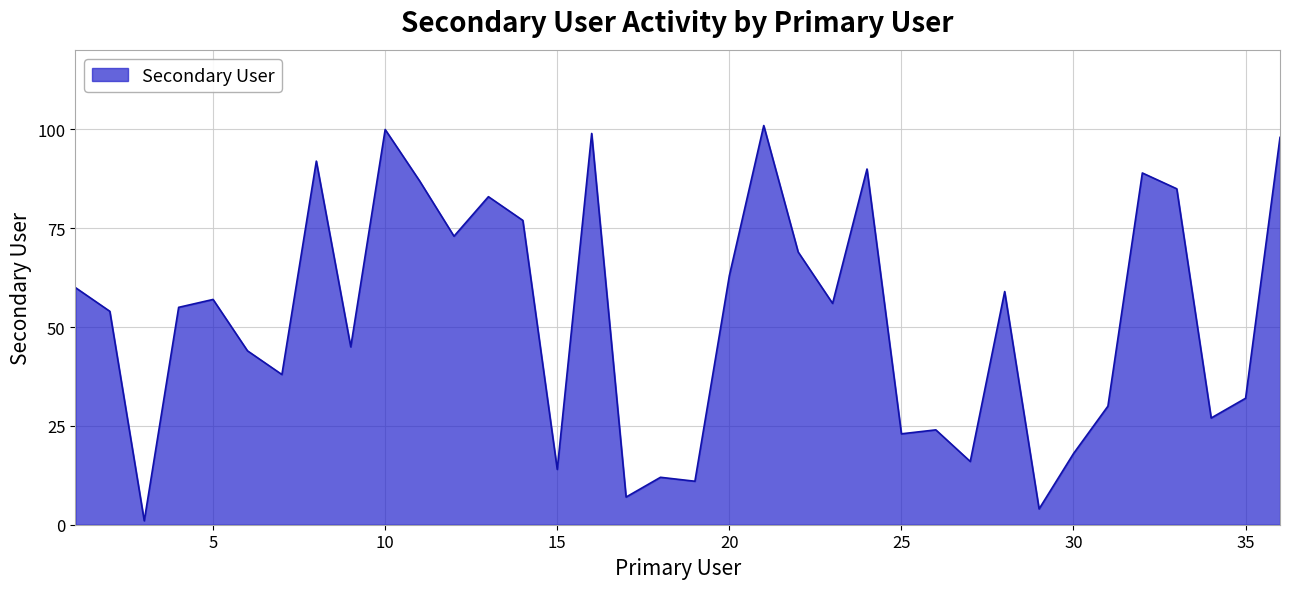

True or false: the data has more than 0 interior local peaks.

True